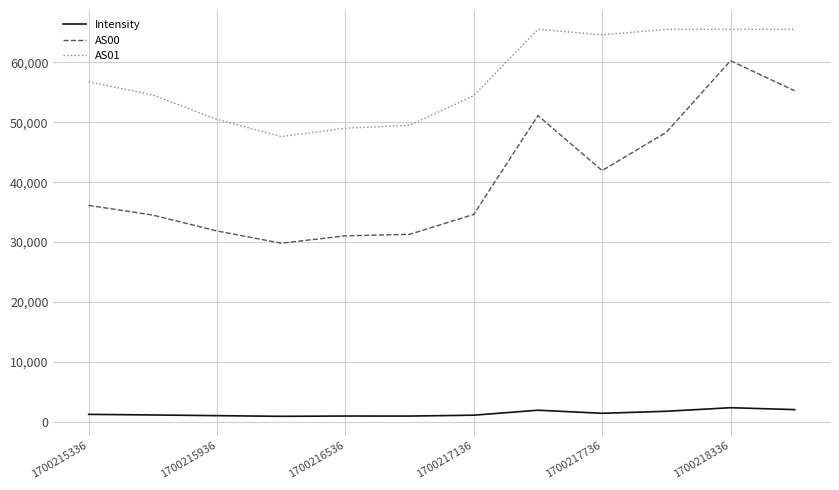

What is the average value of the AS01 series?

57435.8